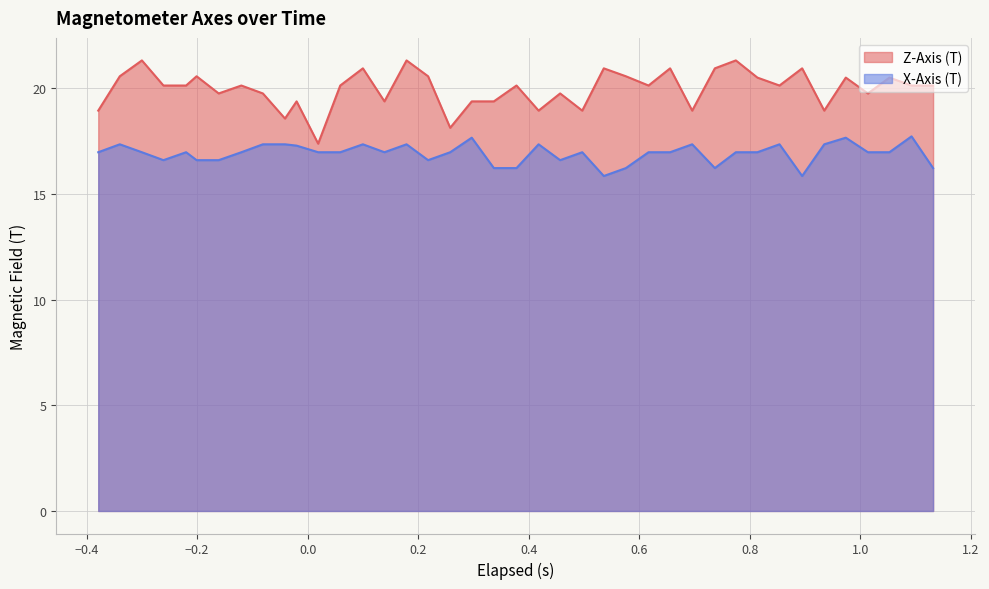

At how many categories does at least one series exceed 19?

32